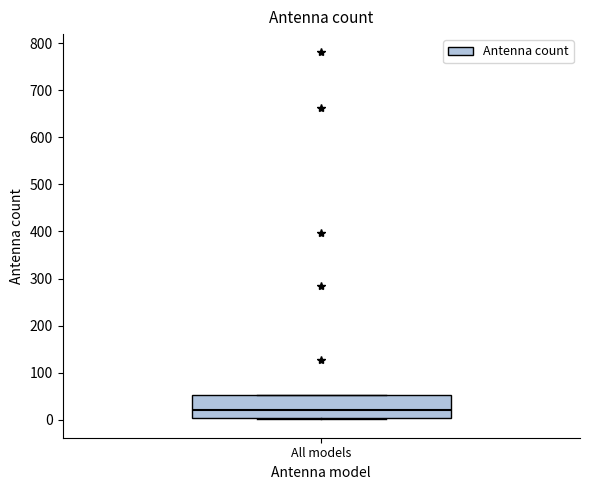

Transcribe this box plot: give where the median line is, the range the box spans, and where the two whiskers end, as read against the y-axis. The values are not printed on the chart, so give them approximately, as read against the axis.

median 20, box 0 to 50, whiskers 0 to 50